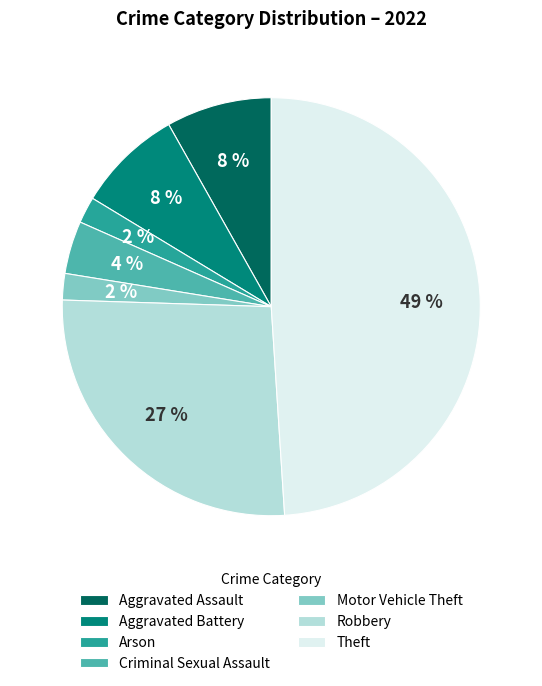

To the nearest percent, what percentage of the pie is Theft?

49%